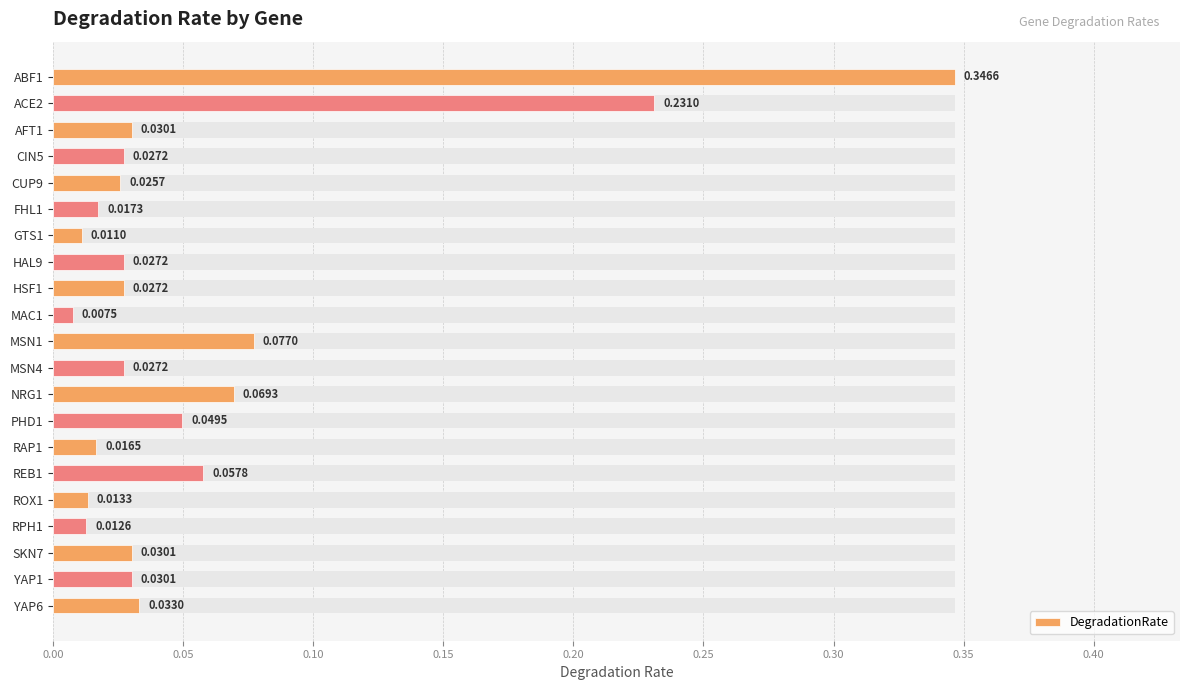

True or false: the data shows 0.0 at YAP1.

False